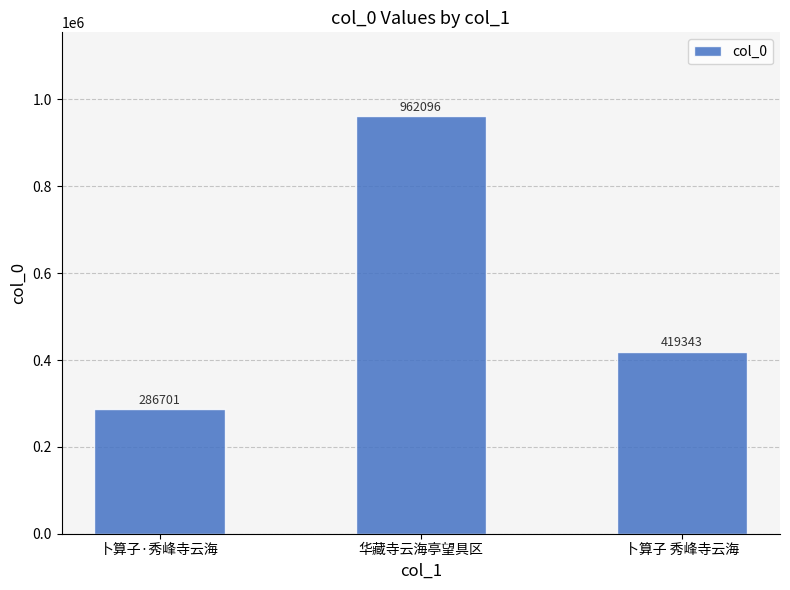

What is the smallest value displayed?

286701